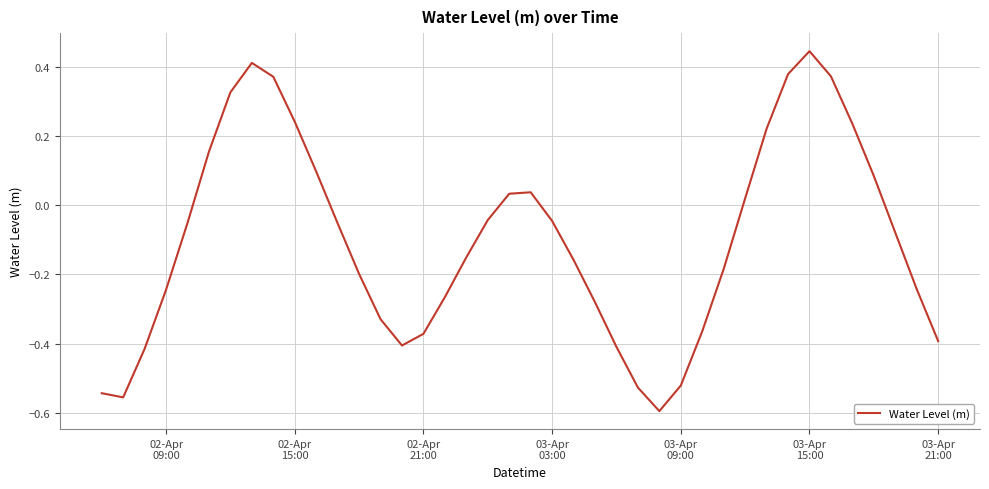

What is the difference between the maximum and minimum values?

1.0